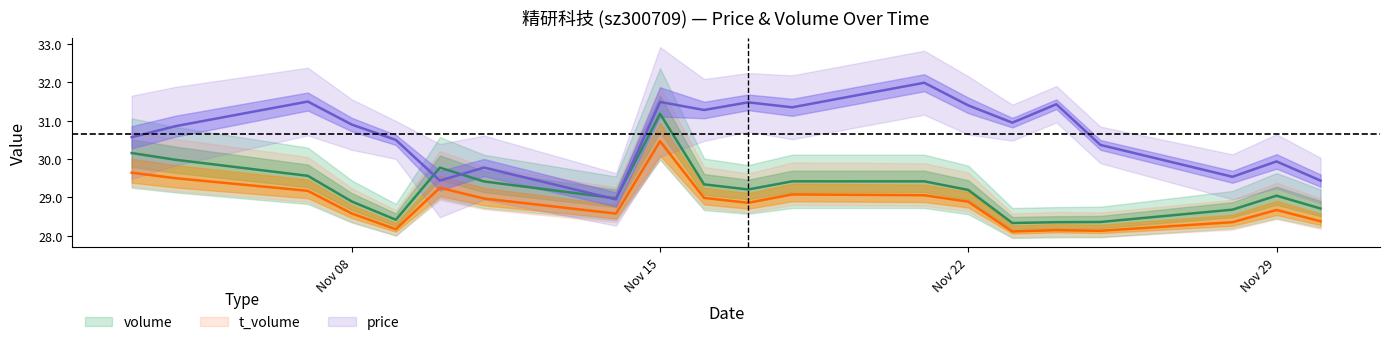

What is the average value of the volume series?

29.2